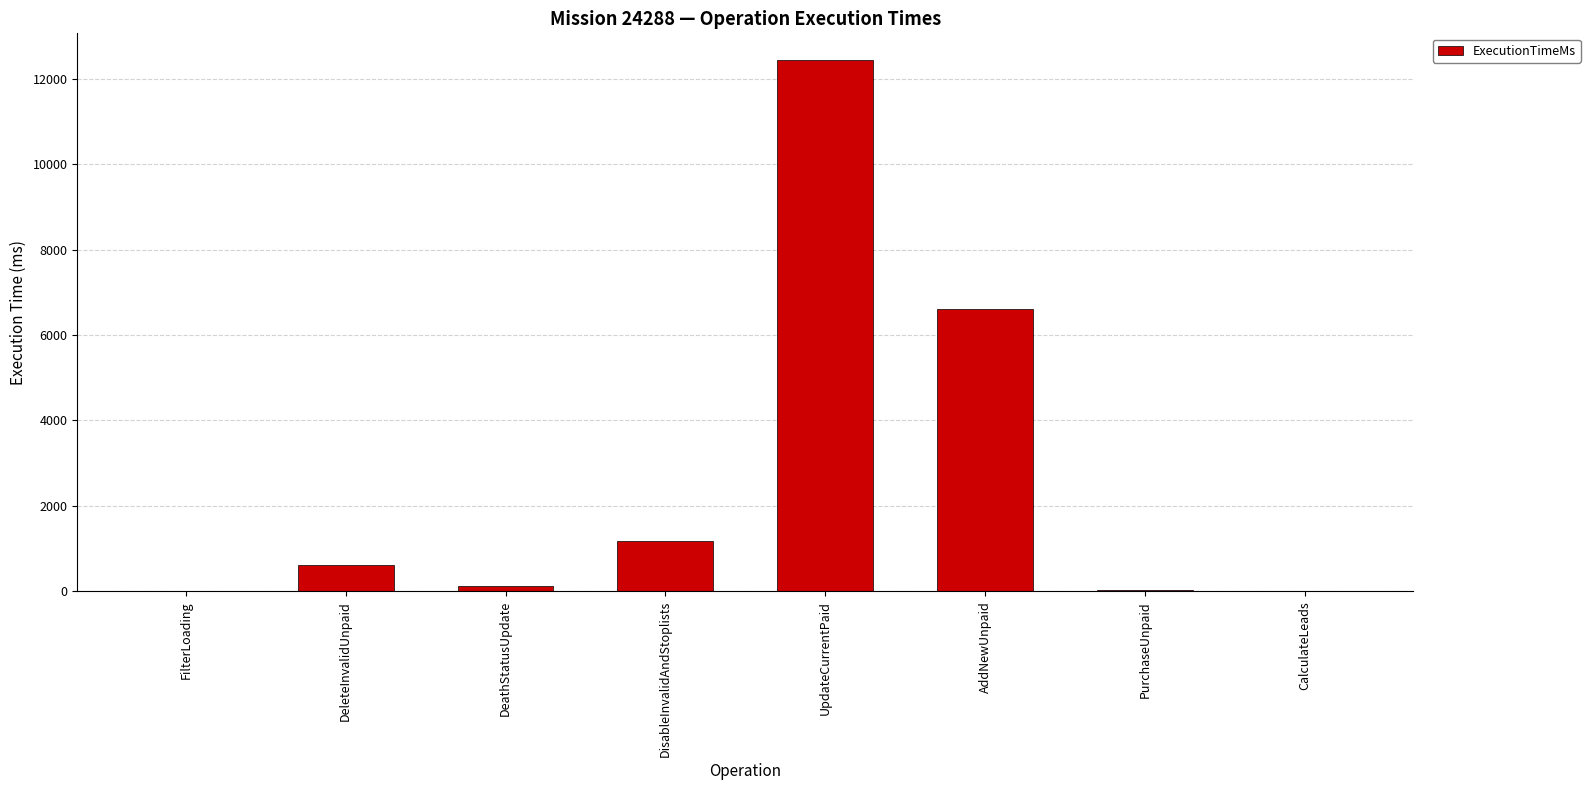

Count the number of data series in this chart.

1